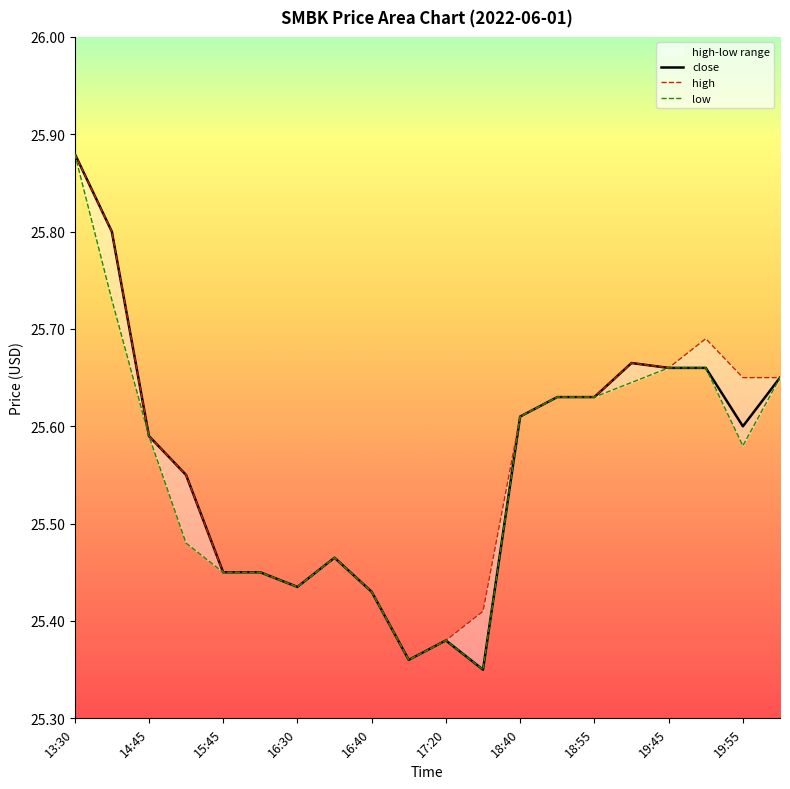

What is the approximate value of high at 18:45?

25.6